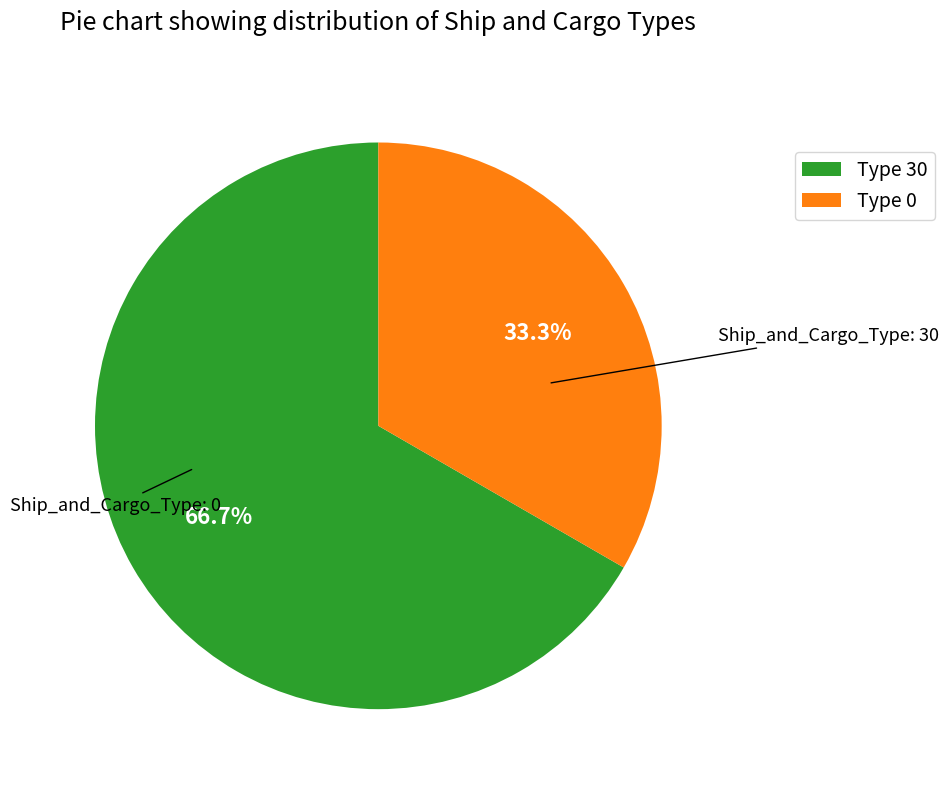

Approximately how many times larger is the value at Type 0 compared to Type 30?

0.5